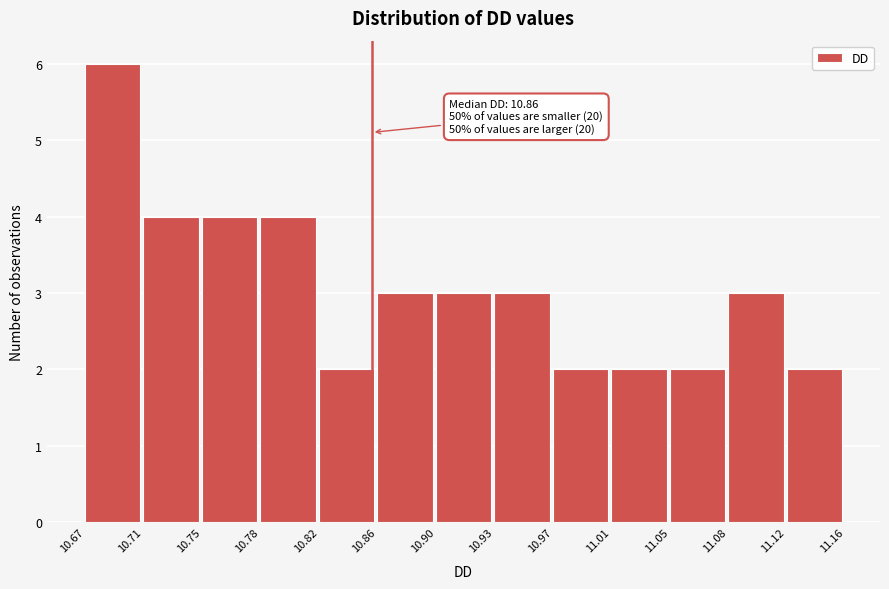

Over which range of the x-axis is the bar tallest?

10.67 to 10.71